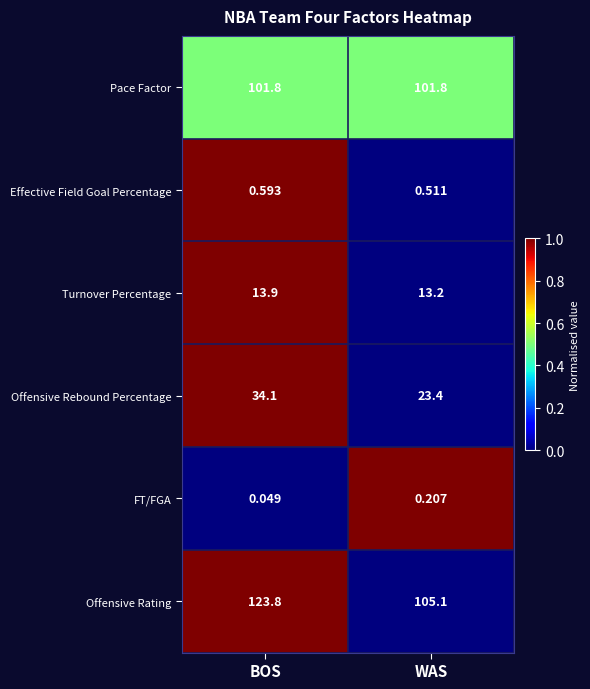

Which series has the largest total across all categories?

Offensive Rating